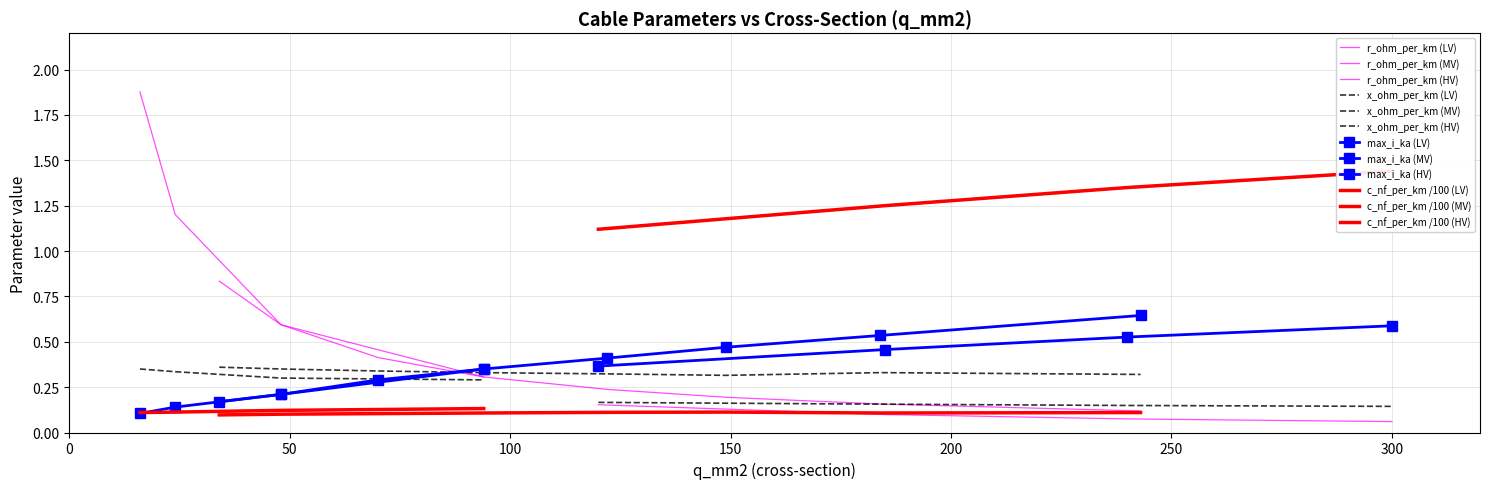

Rank the series by their average value, from lowest to highest.

c_nf_per_km_scaled, x_ohm_per_km, max_i_ka, r_ohm_per_km